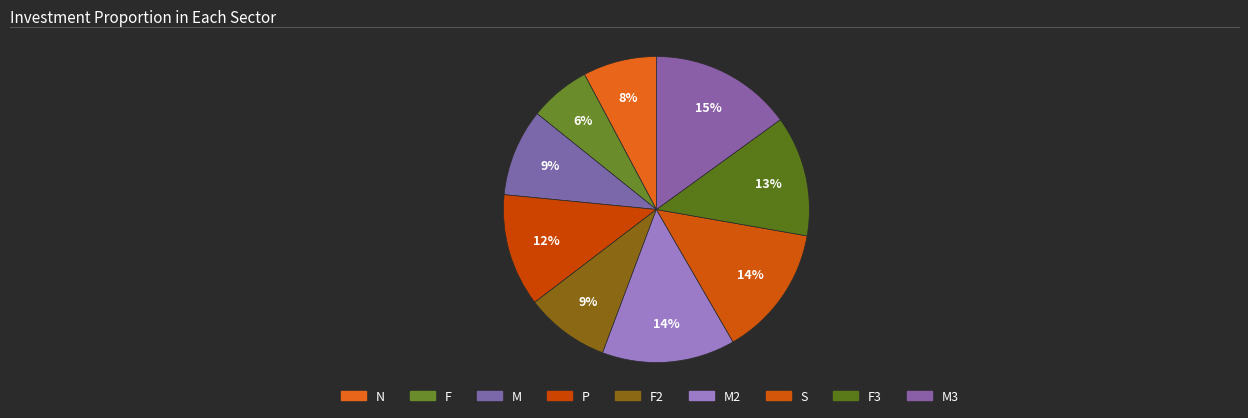

True or false: M accounts for 9% of the total.

False